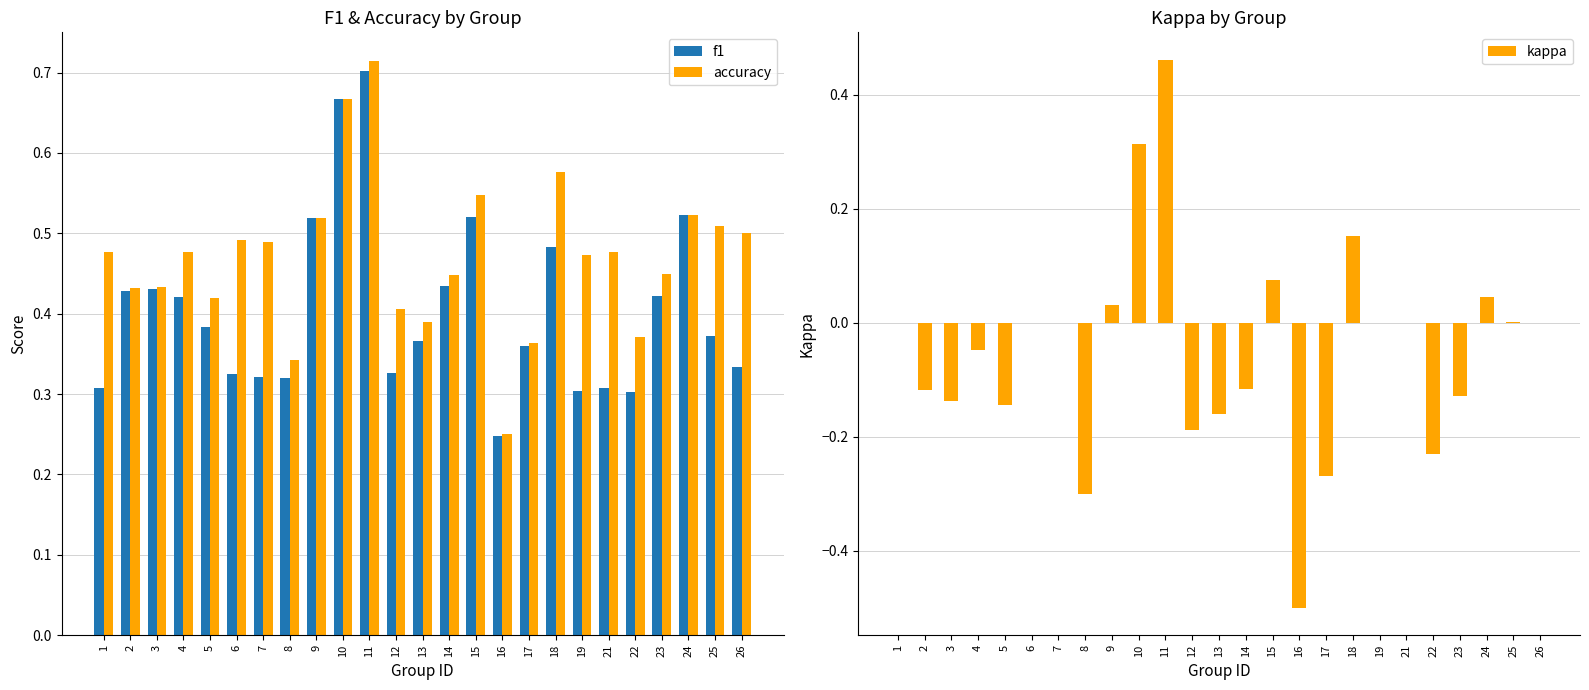

List the series in order of their peak value, highest first.

accuracy, f1, kappa